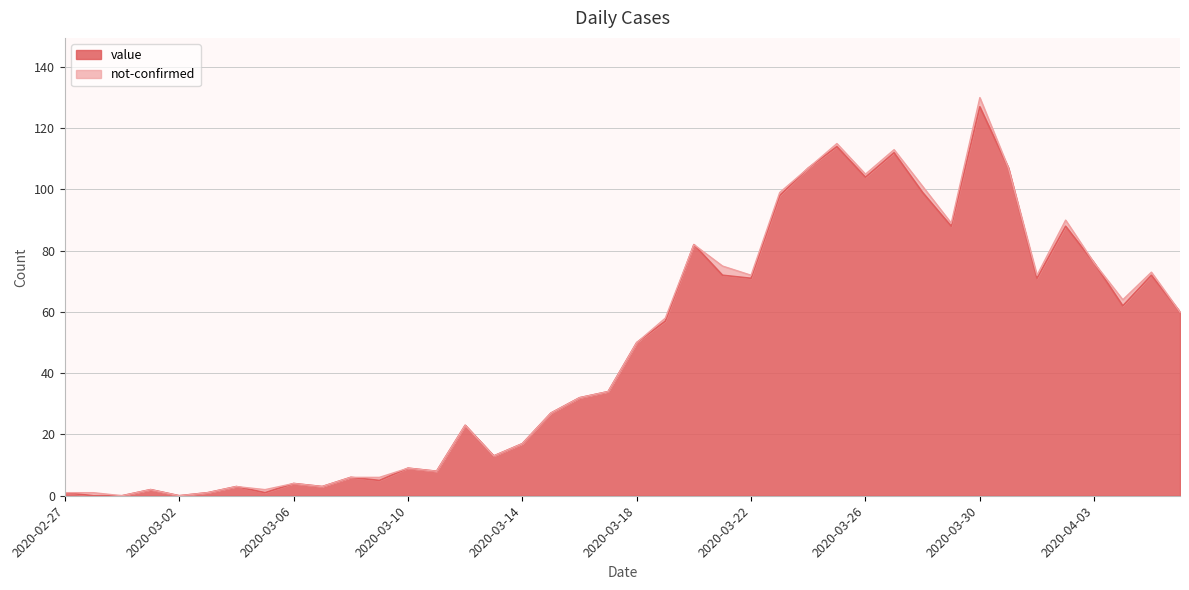

How many data points are less than 50?

20